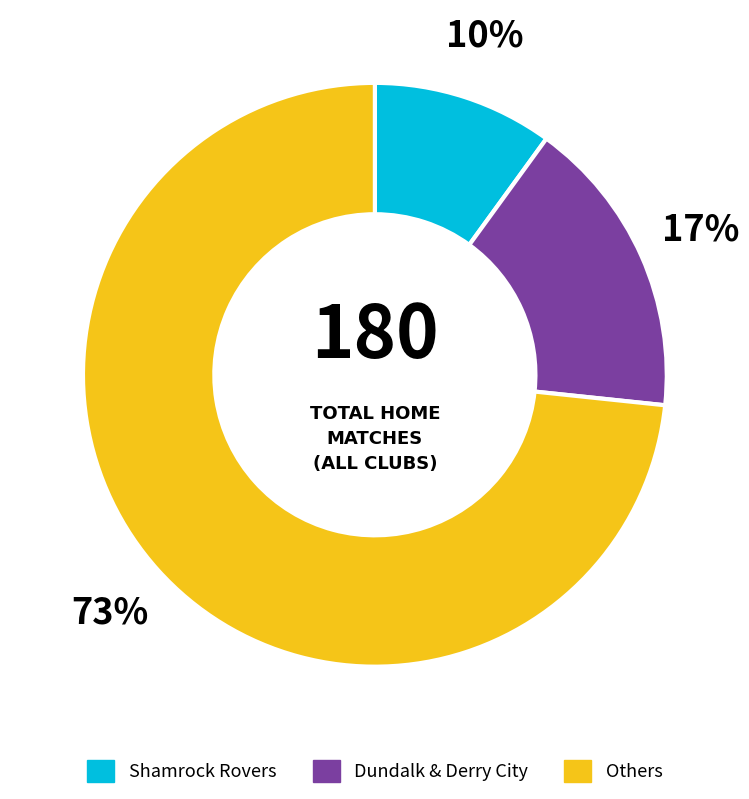

Does Shamrock Rovers account for over 50% of the chart?

No